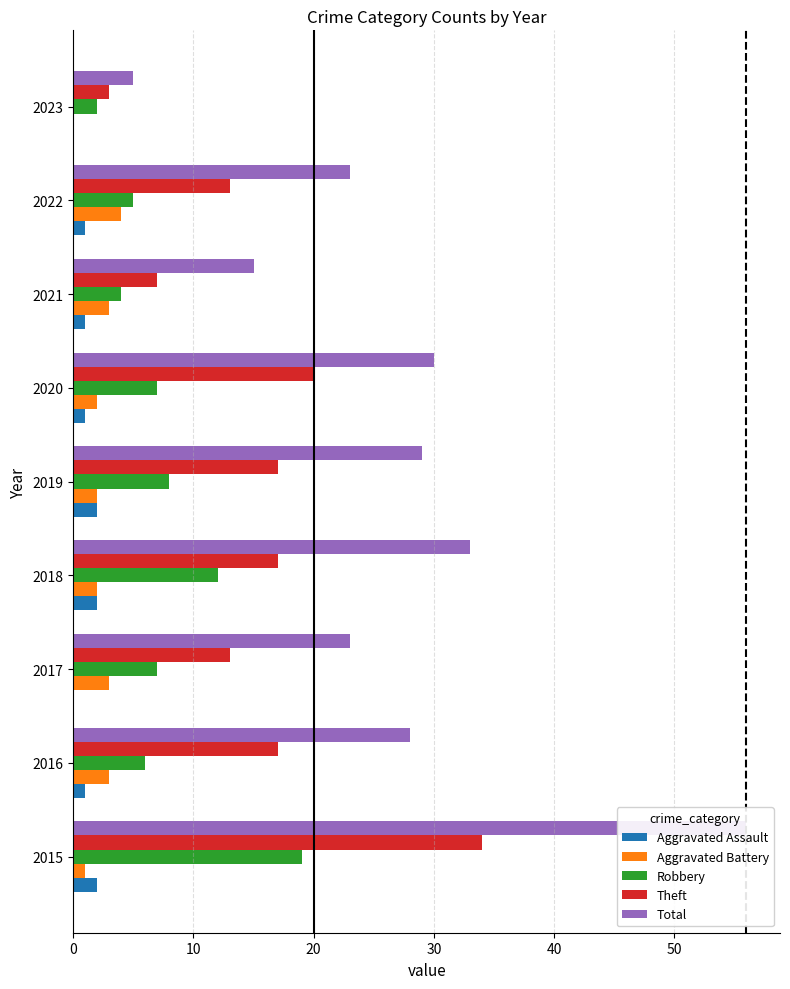

List the series in order of their peak value, lowest first.

Aggravated Assault, Aggravated Battery, Robbery, Theft, Total